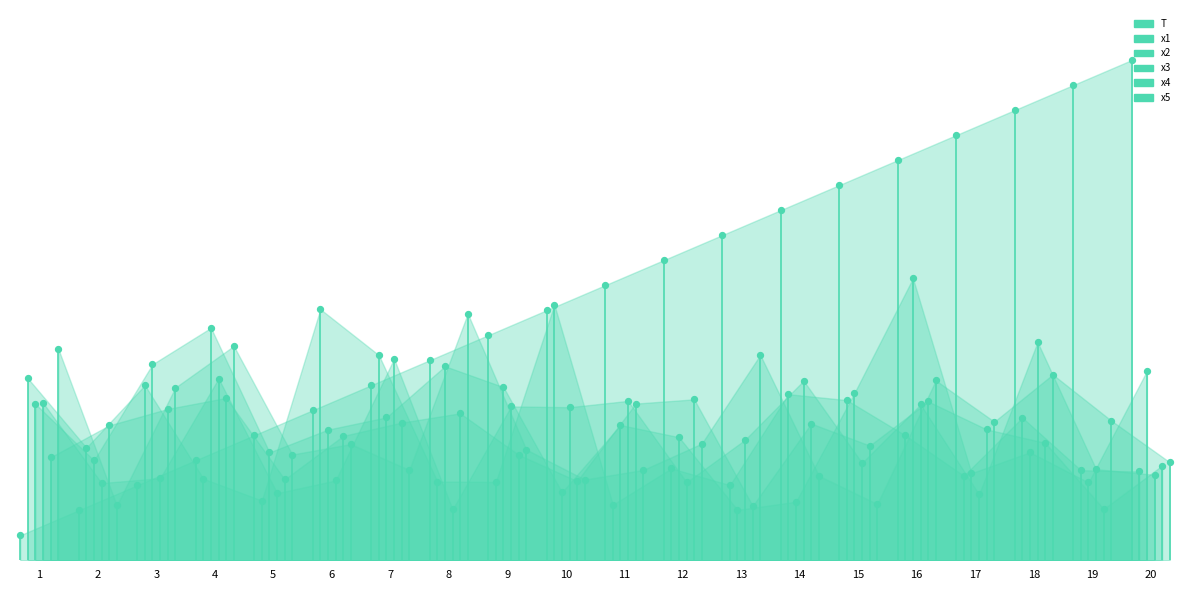

Which series contains the lowest Y value?

T